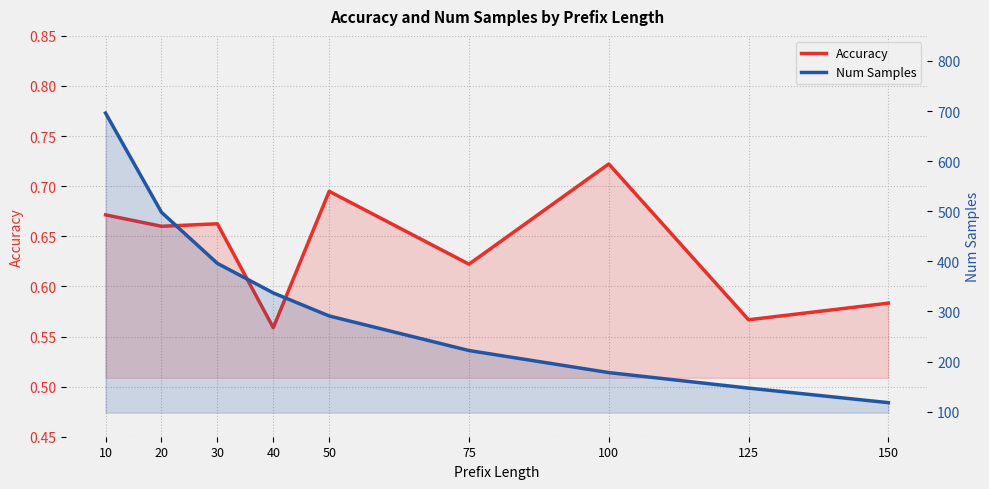

Which series has the widest spread of values?

Num Samples